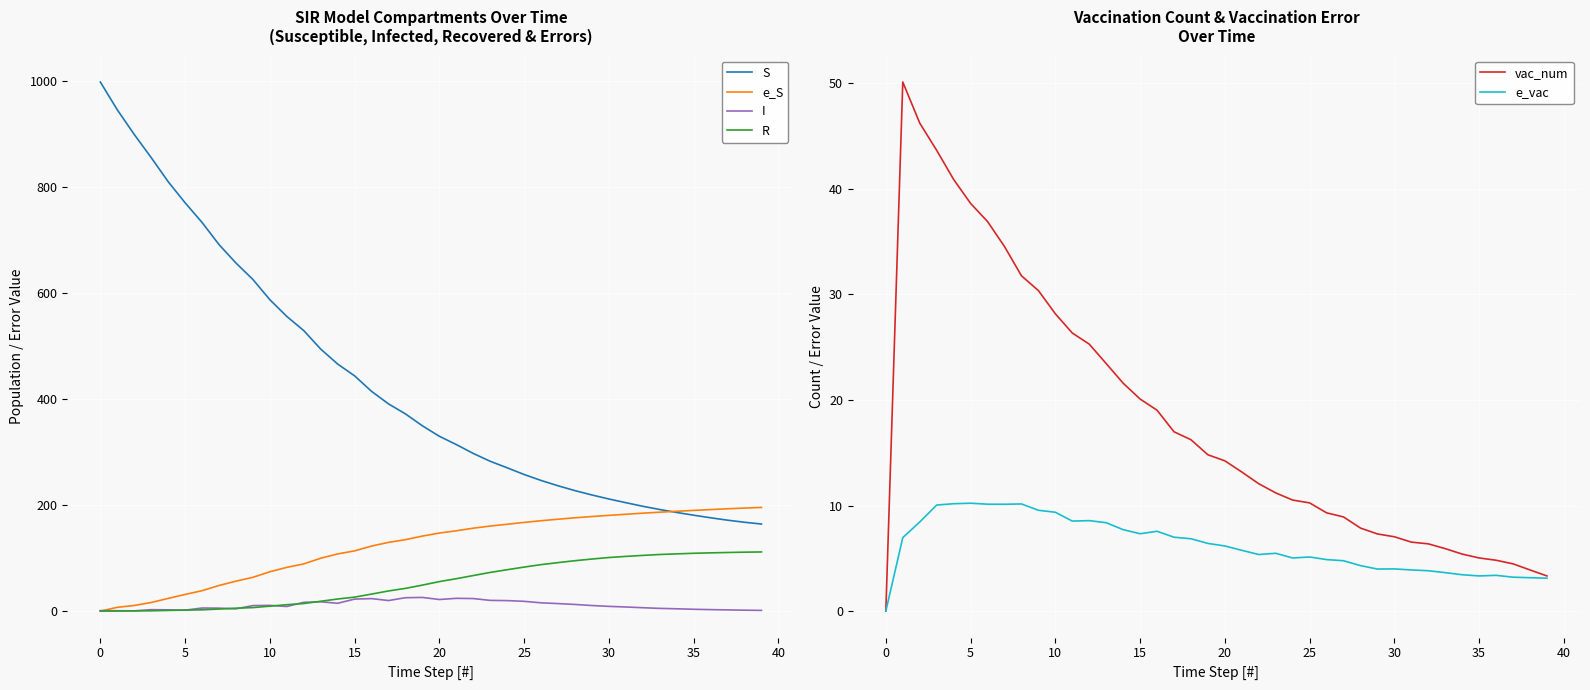

What value does the e_S series have at 31?

182.9